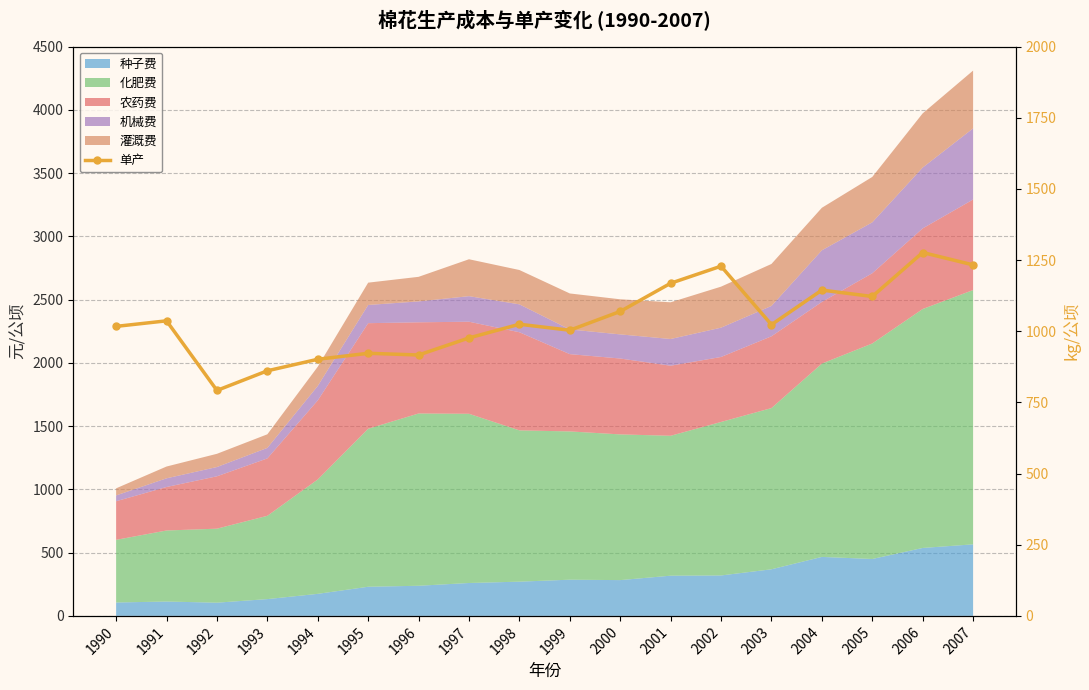

Reading left to right, transcribe all the data shown in this chart.

1990=1017.0	1991=1036.5	1992=792.0	1993=861.0	1994=901.5	1995=922.5	1996=916.5	1997=976.5	1998=1024.5	1999=1003.5	2000=1069.5	2001=1168.5	2002=1228.5	2003=1023.0	2004=1144.5	2005=1122.0	2006=1276.5	2007=1233.0